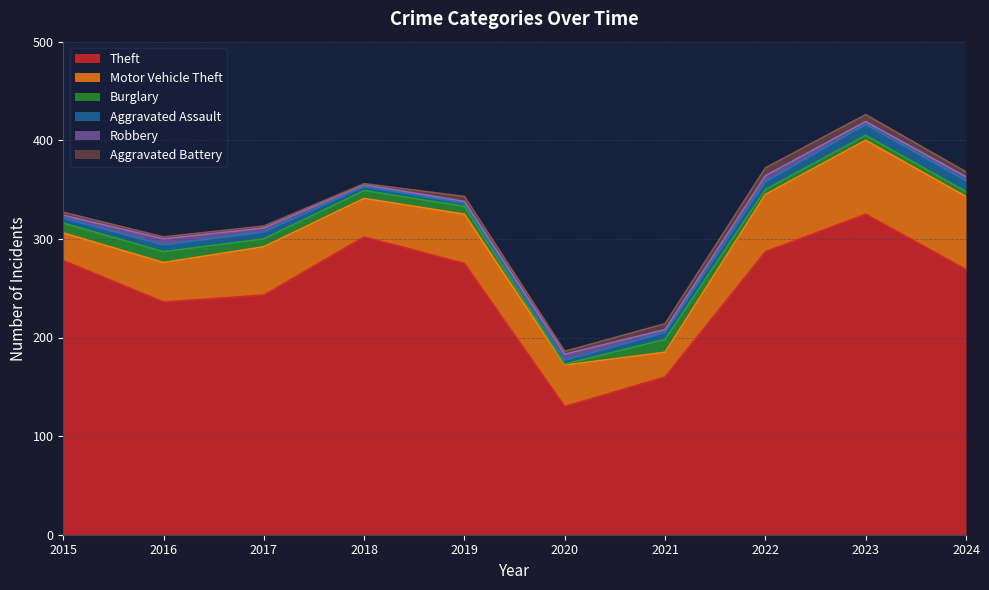

Count the number of categories in the chart.

10